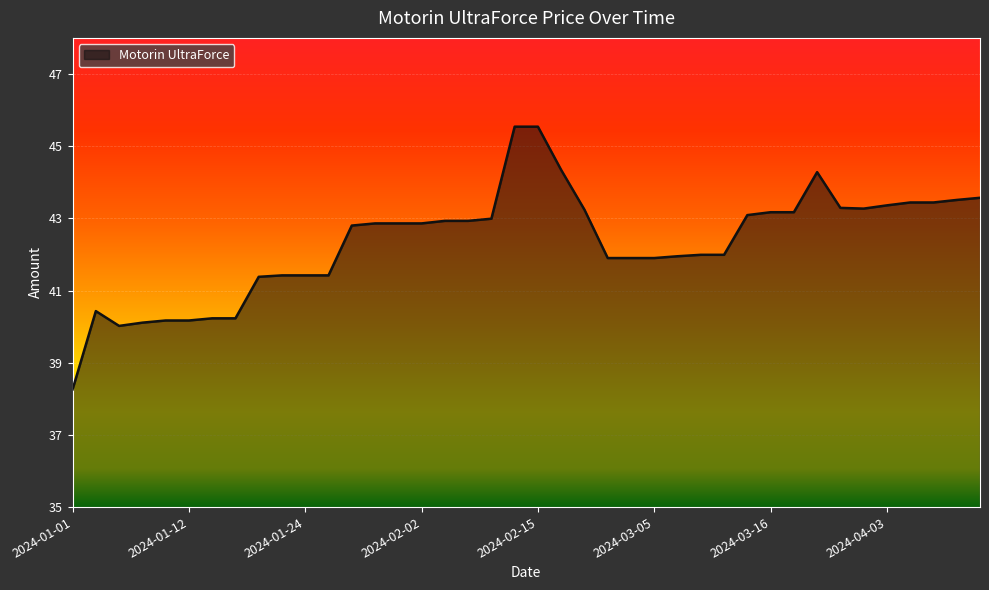

What is the maximum value shown in the chart?

45.5